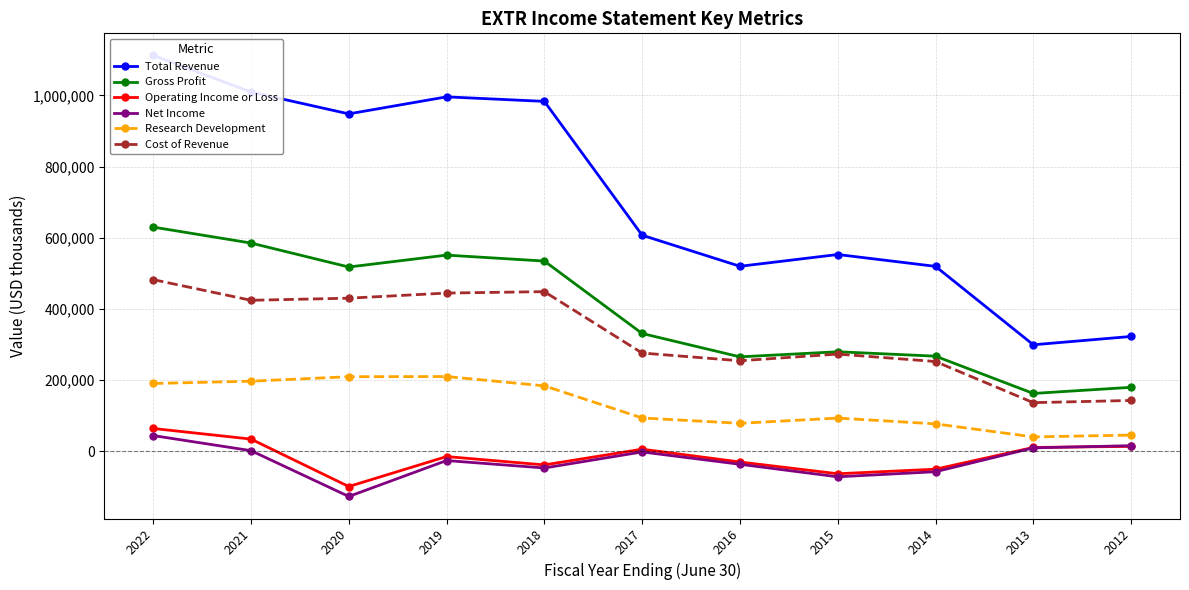

Is the value of Net Income at 2014 greater than the value of Cost of Revenue at 2012?

No